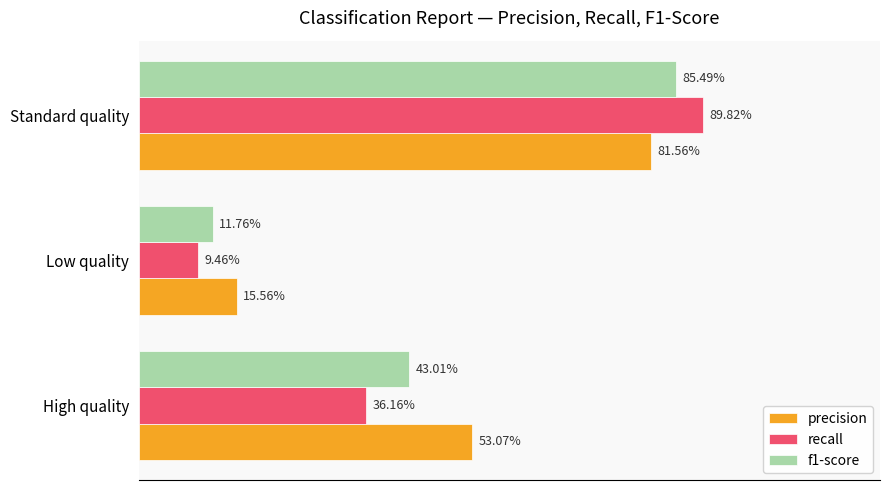

Rank the series by their maximum value, from lowest to highest.

precision, f1-score, recall